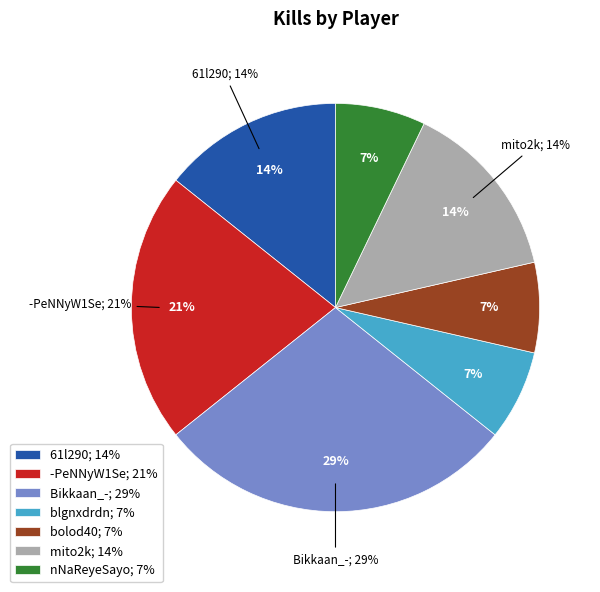

What is the change in value from -PeNNyW1Se to blgnxdrdn?

-2